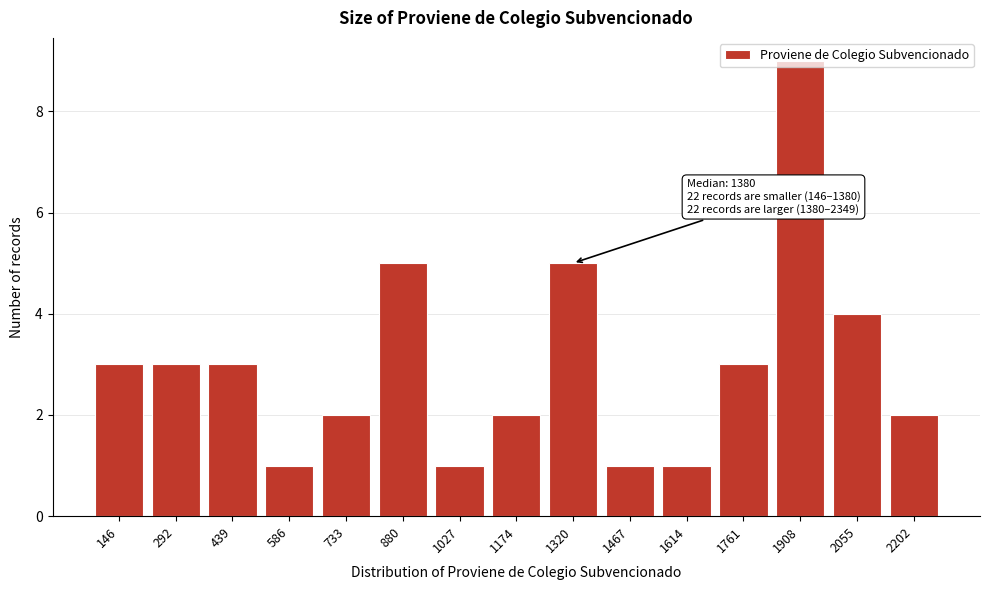

Approximately how many times larger is the value at 1174 compared to 880?

0.4